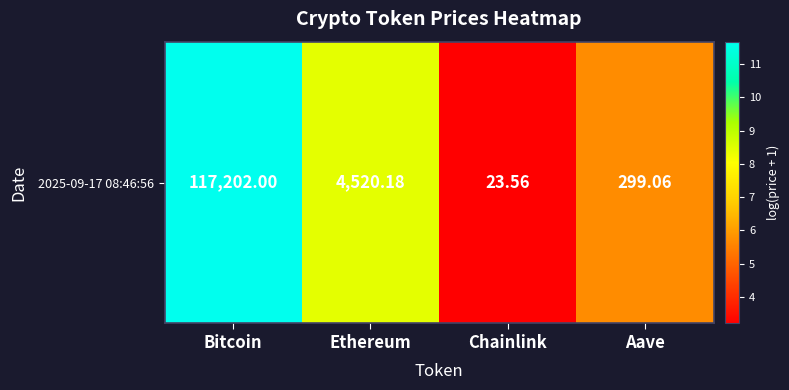

How many categories are shown in the chart?

4